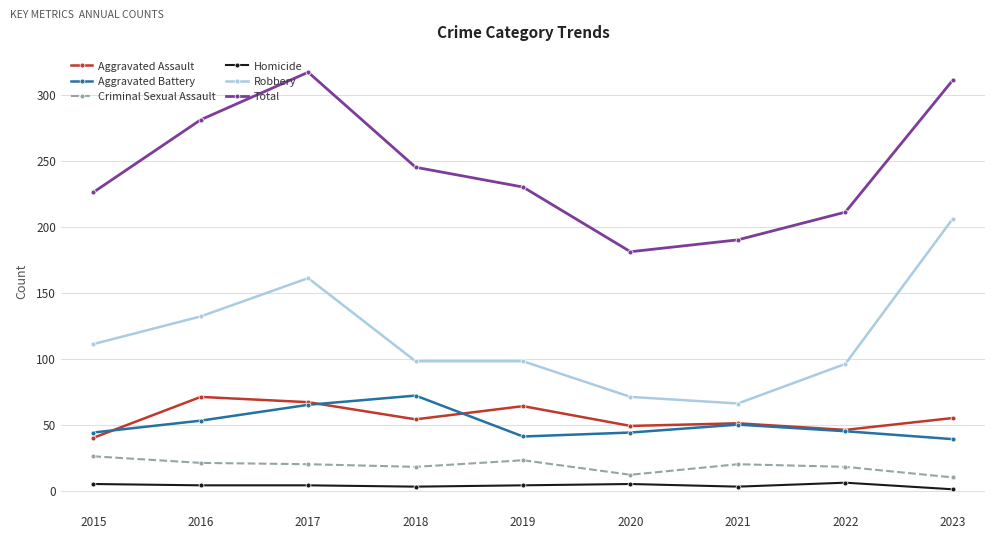

True or false: Aggravated Battery and Homicide intersect in this chart.

False